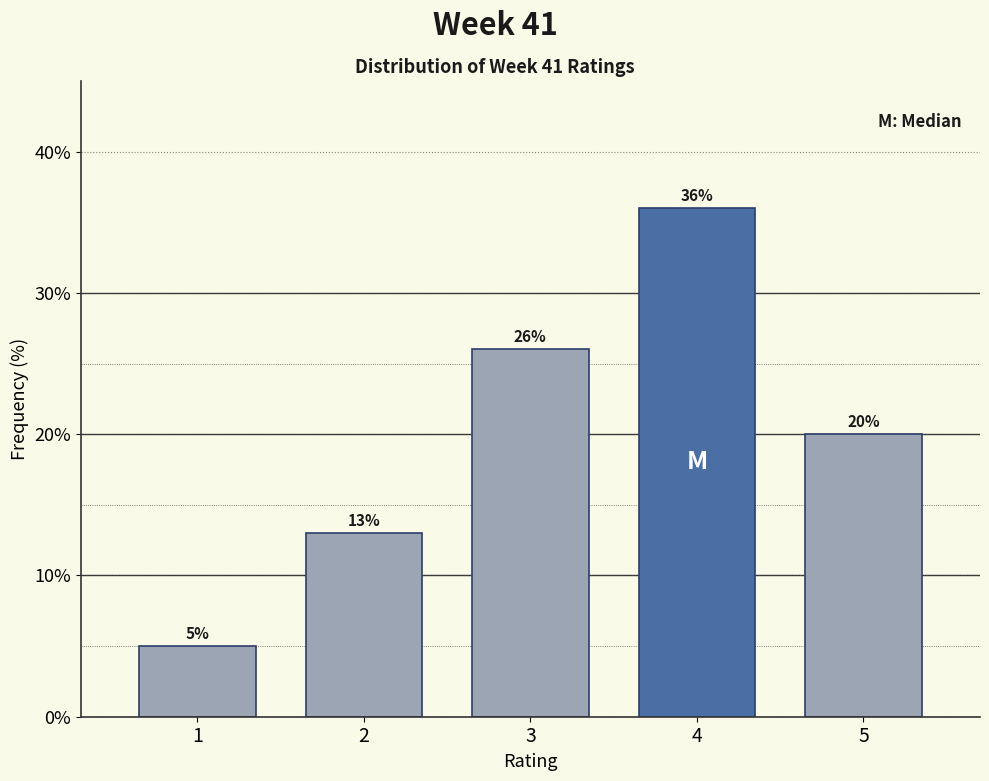

Reading left to right, what are all the values shown in this chart?

5	13	26	36	20